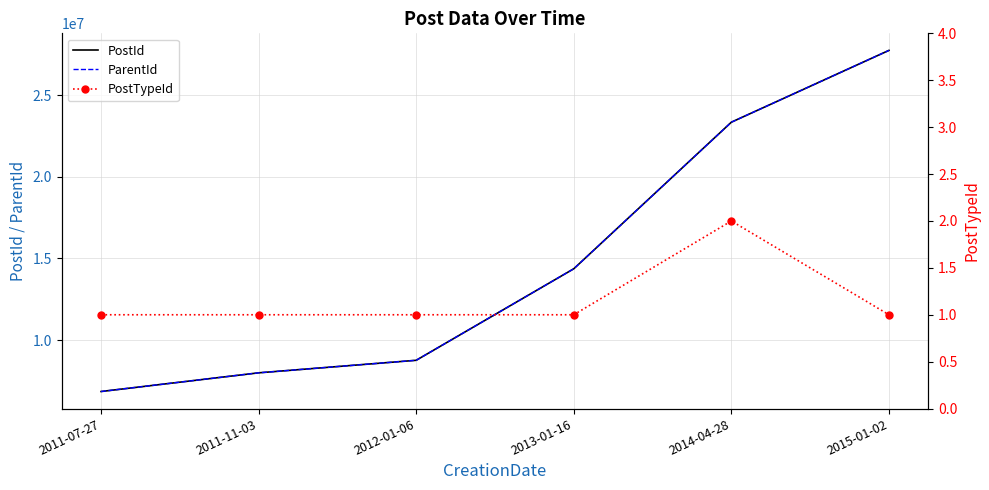

Reading right to left, list all the values displayed in this chart.

PostId: 27739546	23341915	14363224	8757675	7989401	6844492
ParentId: 27739546	23340935	14363224	8757675	7989401	6844492
PostTypeId: 1	2	1	1	1	1